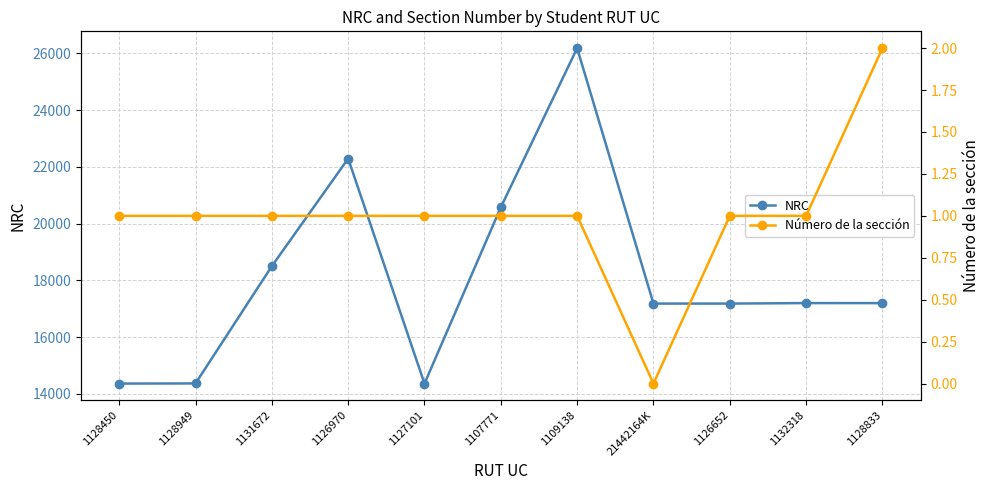

Is the value of Número de la sección at 1126652 greater than the value of NRC at 1132318?

No